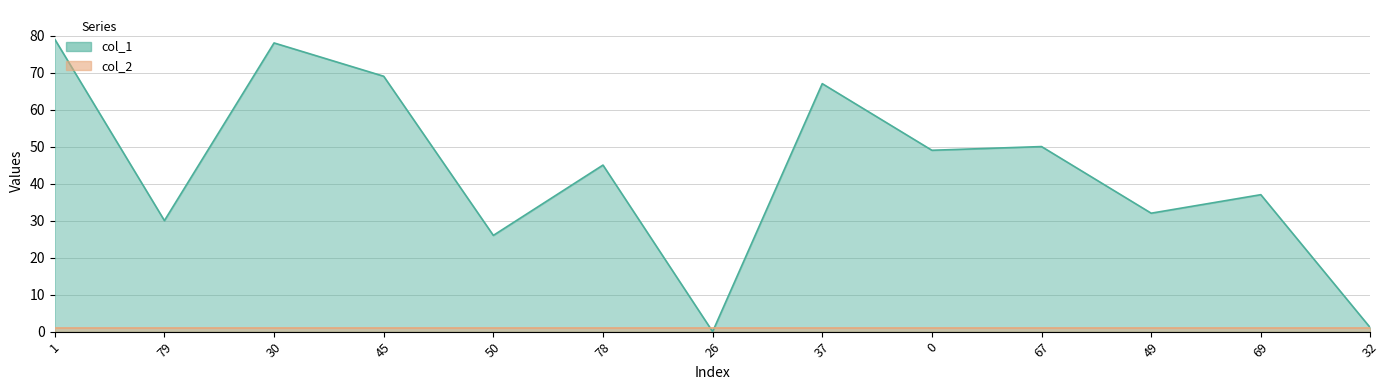

What is the change in value from 26 to 32?

+1